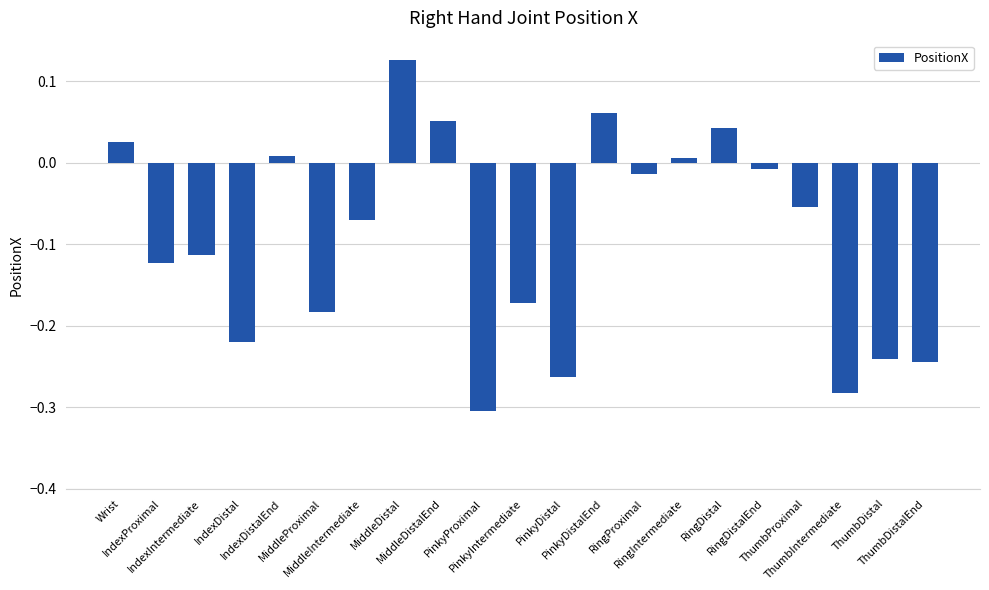

What is the sum of the values at PinkyProximal and ThumbDistalEnd?

-0.5